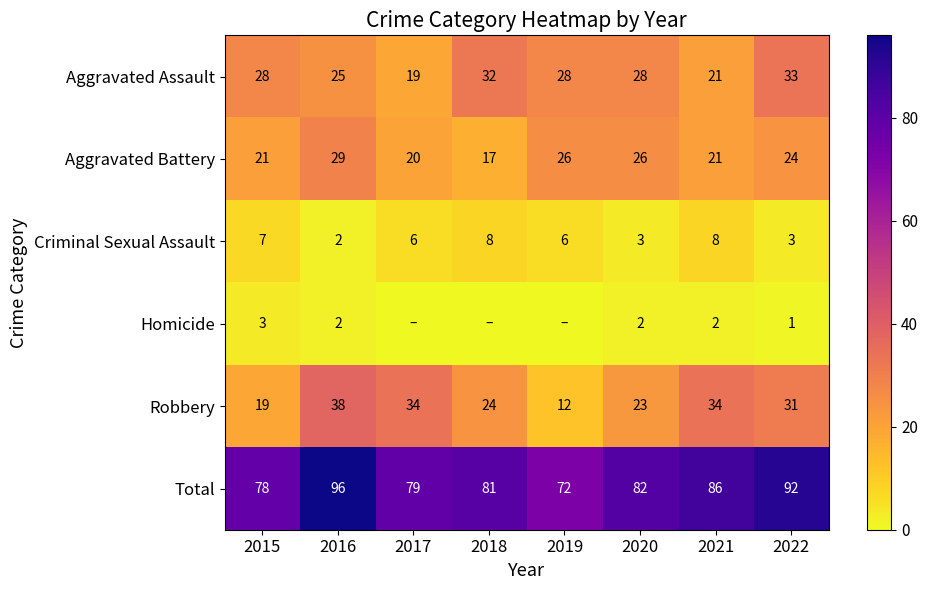

At which label does Criminal Sexual Assault first exceed 6?

2015